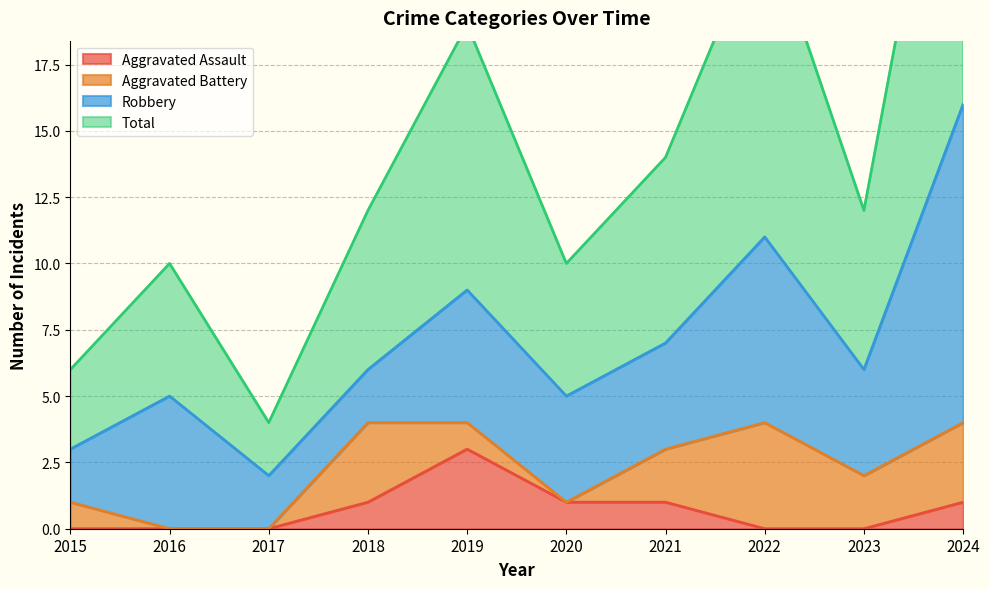

How many interior local peaks does the Aggravated Assault series have?

1